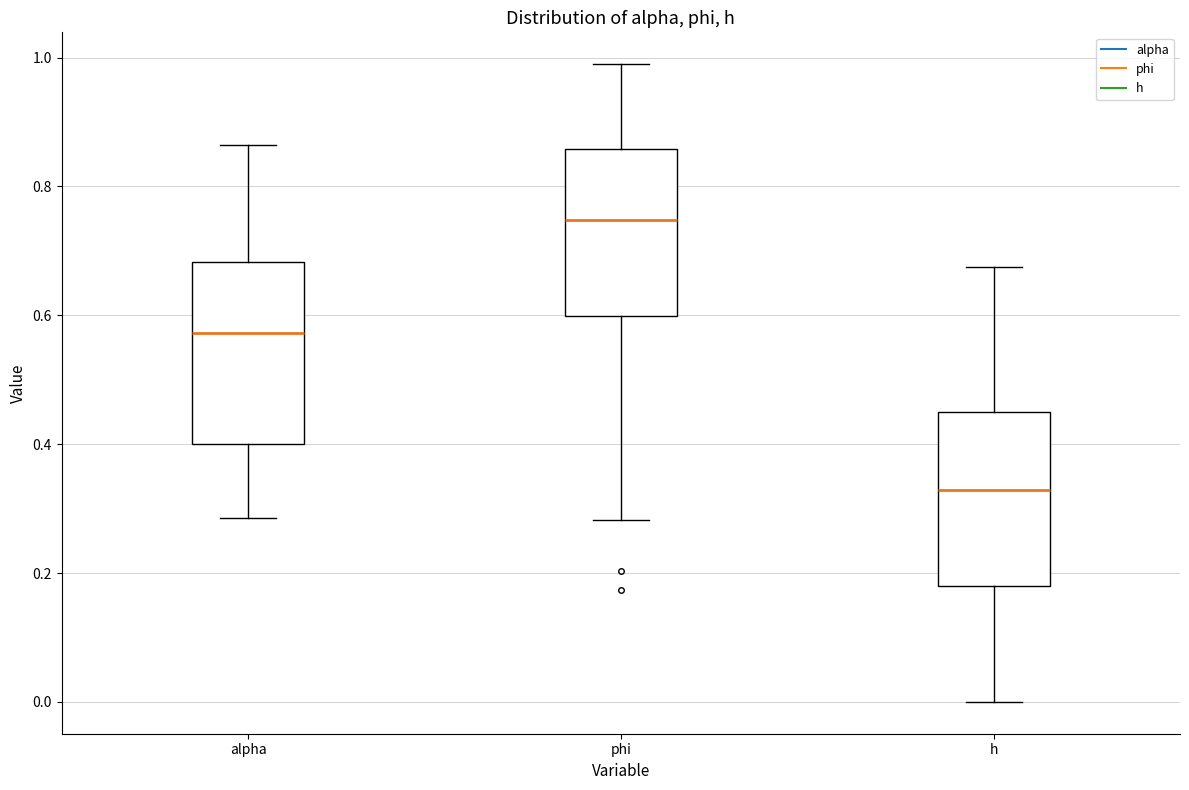

Reading left to right, transcribe this box plot: for each box, give where its median line is, the range the box spans, and where its two whiskers end, as read against the y-axis. The values are not printed on the chart, so give them approximately, as read against the axis.

alpha: median 0.58, box 0.40 to 0.68, whiskers 0.28 to 0.86
phi: median 0.74, box 0.60 to 0.86, whiskers 0.28 to 0.98
h: median 0.32, box 0.18 to 0.46, whiskers 0.00 to 0.68